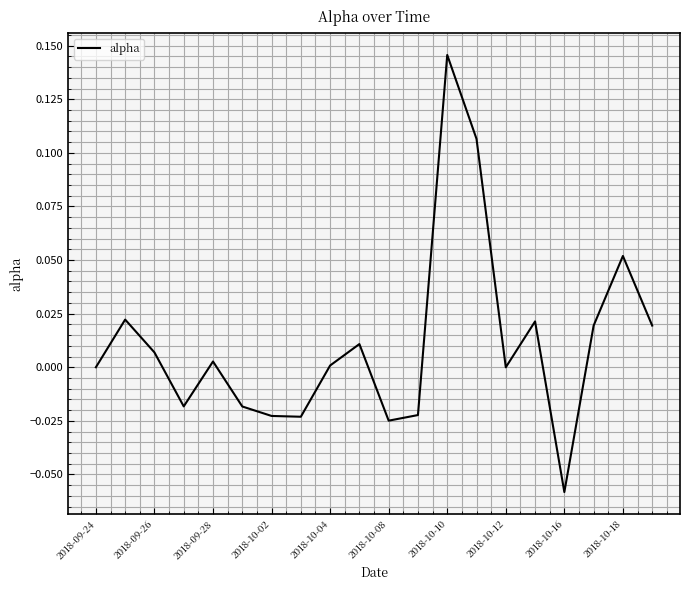

Which category has the highest value across all series?

2018-10-10